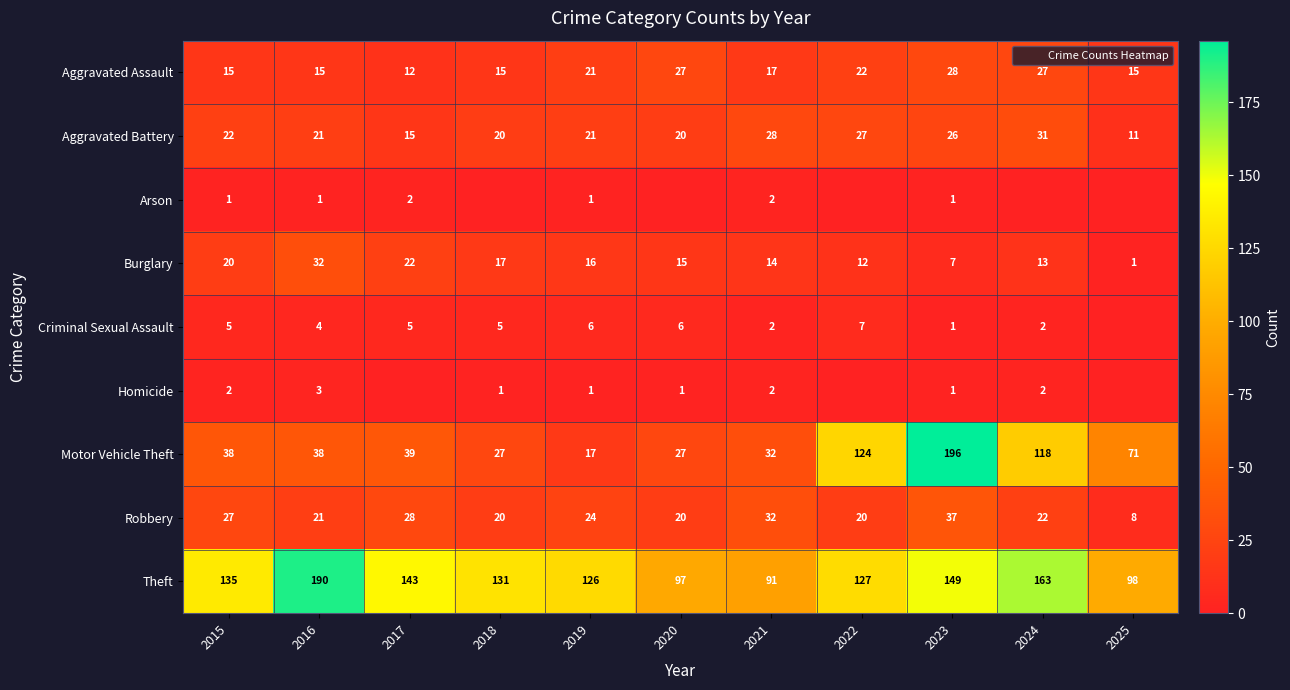

Which category has the highest value in the Burglary series?

2016